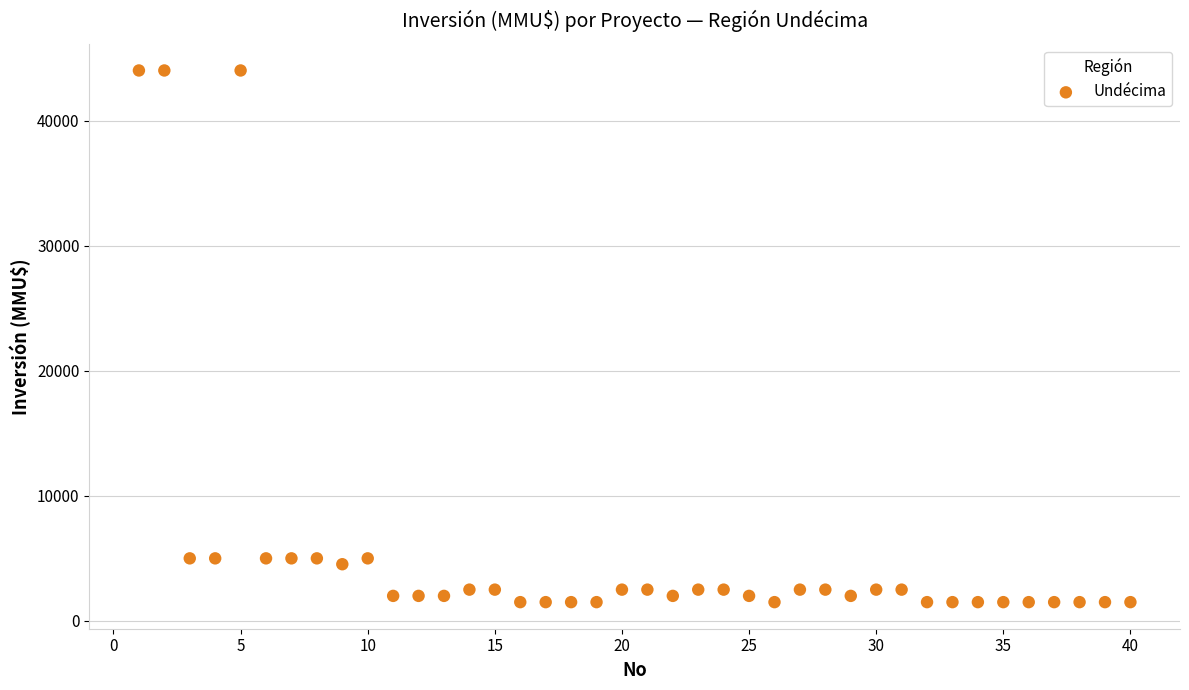

What is the range of X values (max minus min)?

39